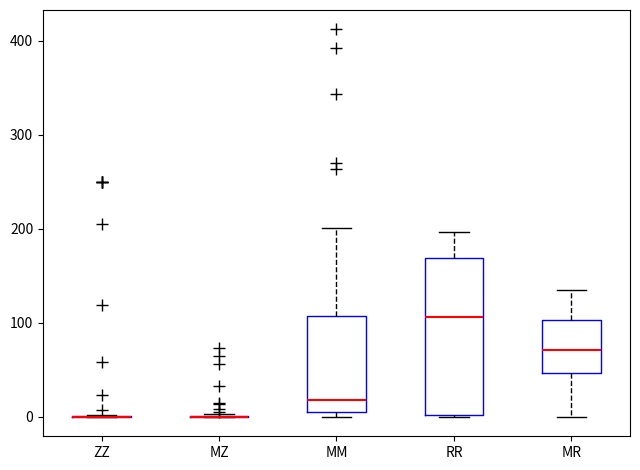

Reading left to right, read every box against the y-axis: the position of its median line, the range the box covers, and the ends of its whiskers. The values are not printed on the chart, so give them approximately, as read against the axis.

ZZ: box collapsed to a line at 0, whiskers 0 to 0
MZ: box collapsed to a line at 0, whiskers 0 to 0
MM: median 20, box 10 to 110, whiskers 0 to 200
RR: median 110, box 0 to 170, whiskers 0 to 200
MR: median 70, box 50 to 100, whiskers 0 to 130